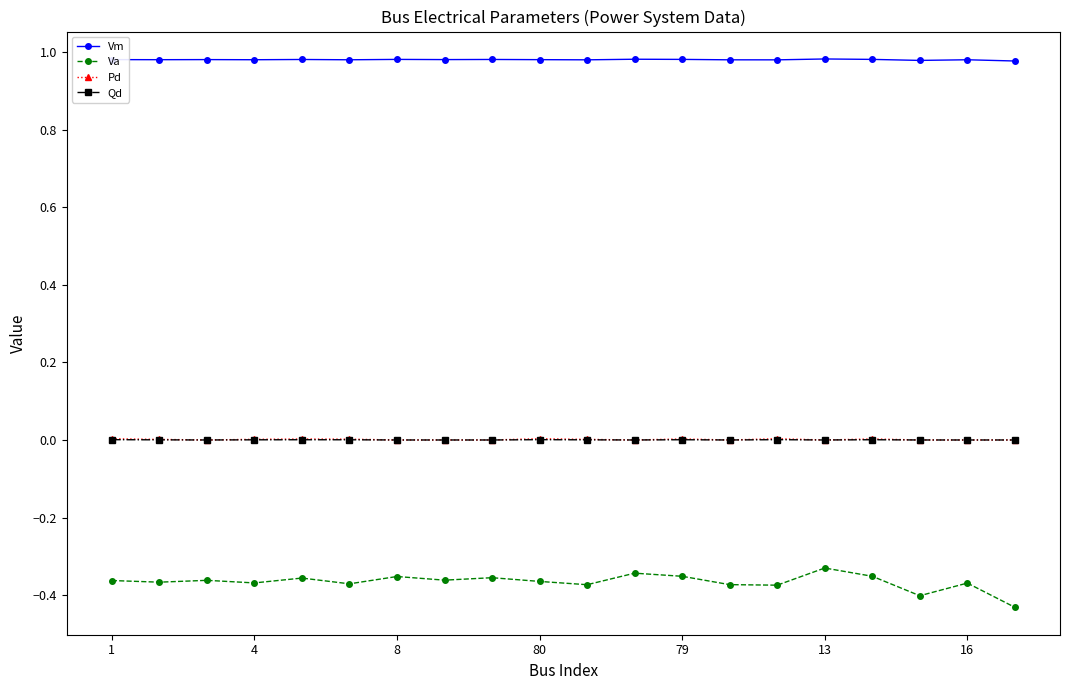

Which series has the largest total across all categories?

Vm